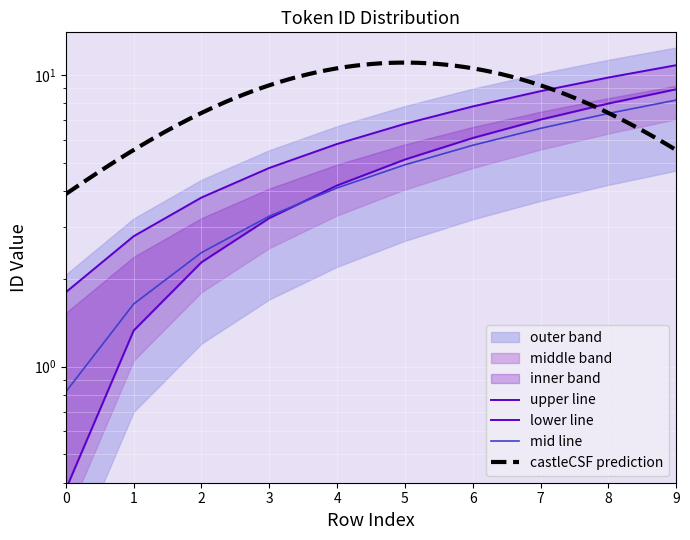

How many data points in id_values are less than 6?

5